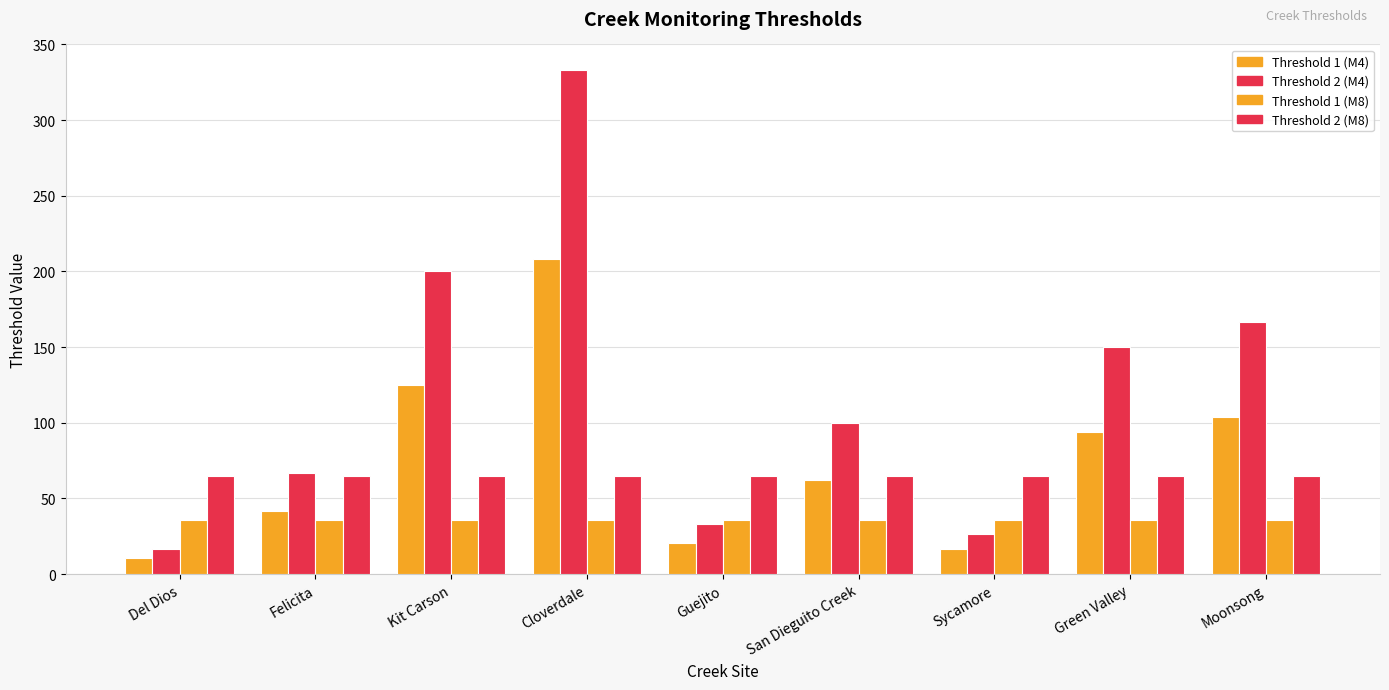

Are the bars grouped side by side (vs. stacked)?

Yes